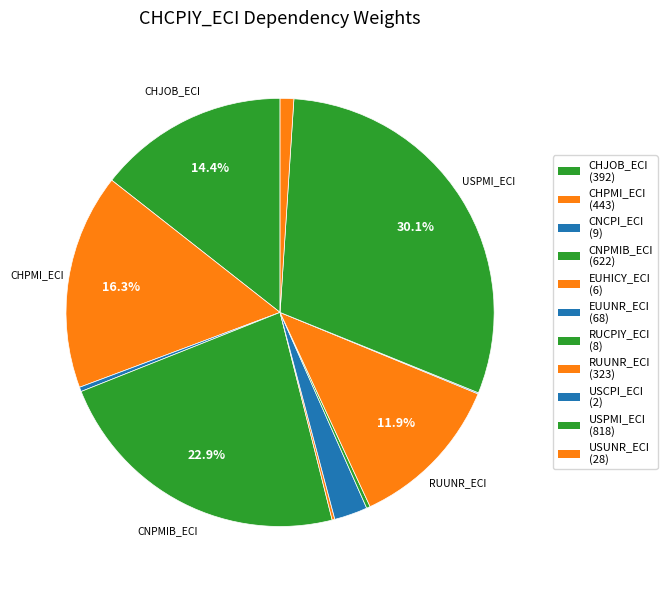

Combined, what portion of the pie is EUHICY_ECI and CHJOB_ECI?

14.6%